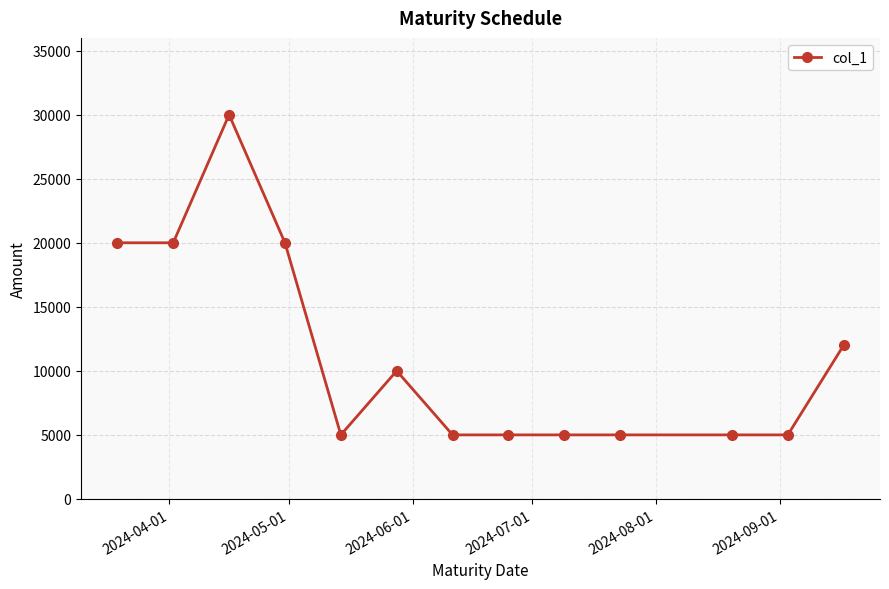

What is the greatest value displayed?

30000